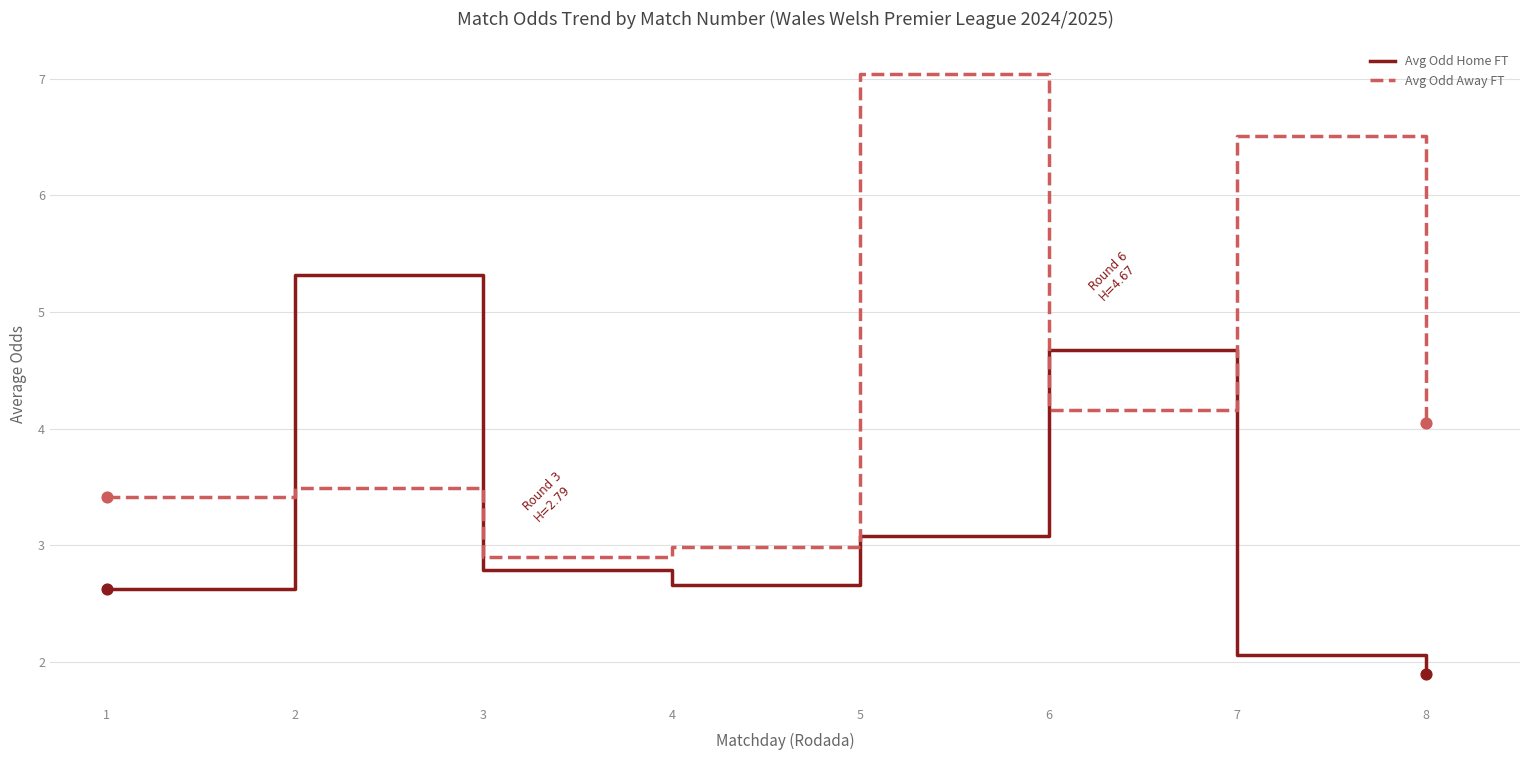

At how many categories does at least one series exceed 5?

3